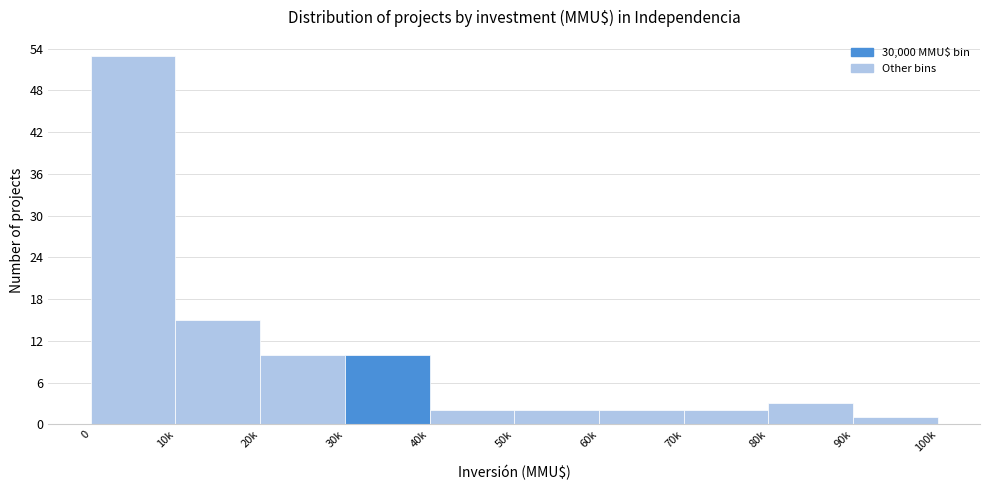

Reading left to right, transcribe all the data shown in this chart.

0=53	10k=15	20k=10	30k=10	40k=2	50k=2	60k=2	70k=2	80k=3	90k=1